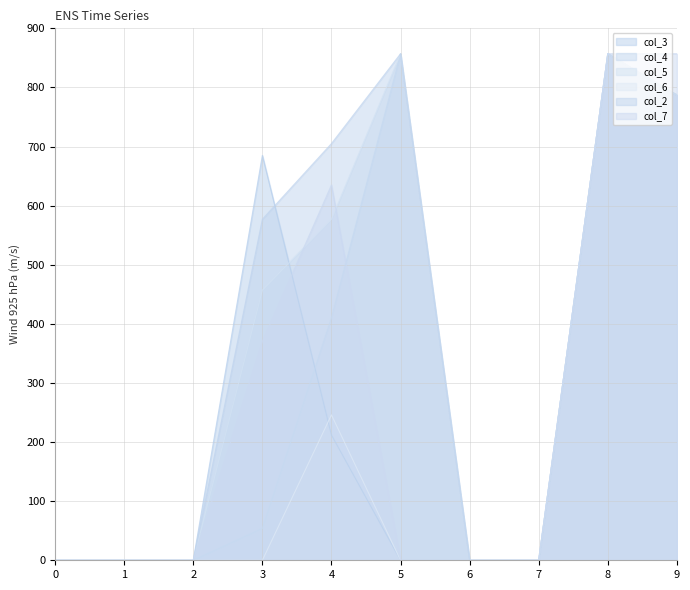

Does the chart have visible grid lines?

Yes